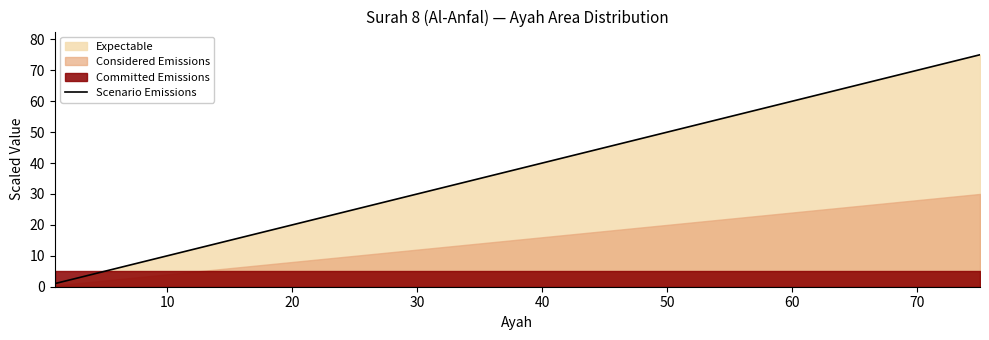

What is the difference between the second highest and minimum values in the Scenario Emissions series?

73